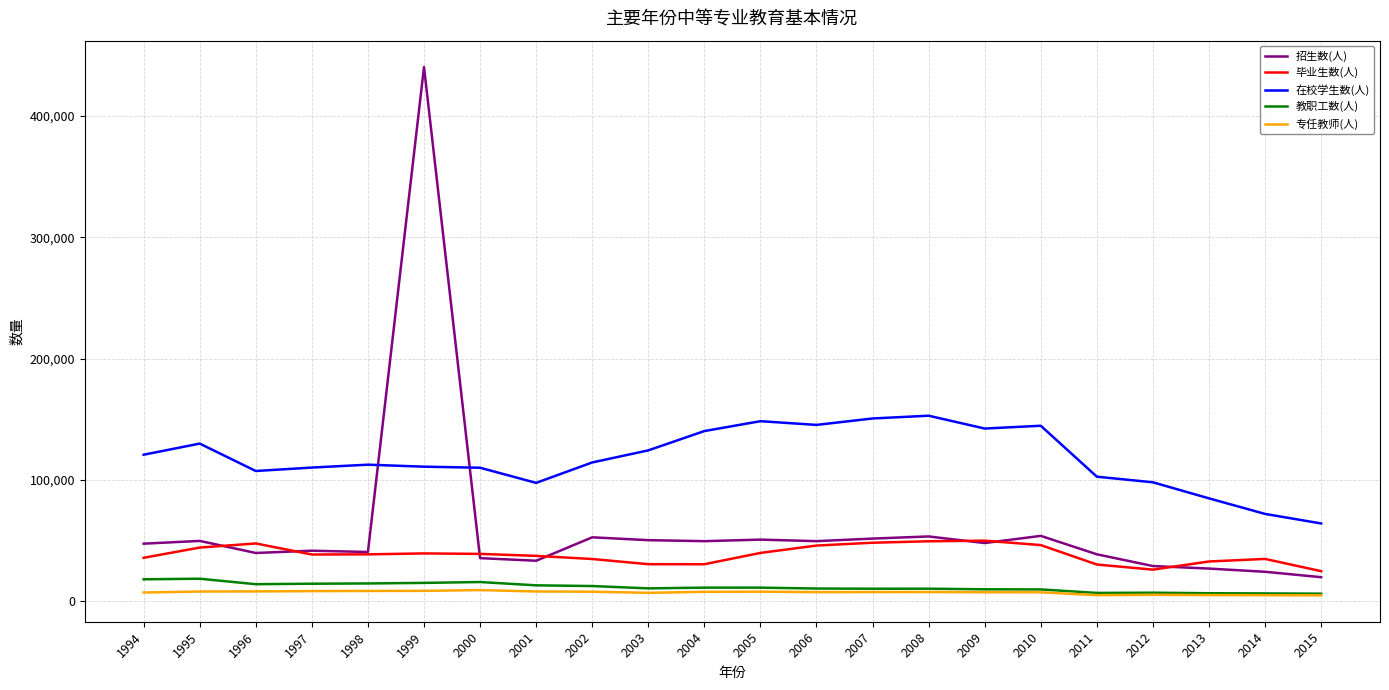

Where does the 毕业生数(人) series first go above 38422?

1995